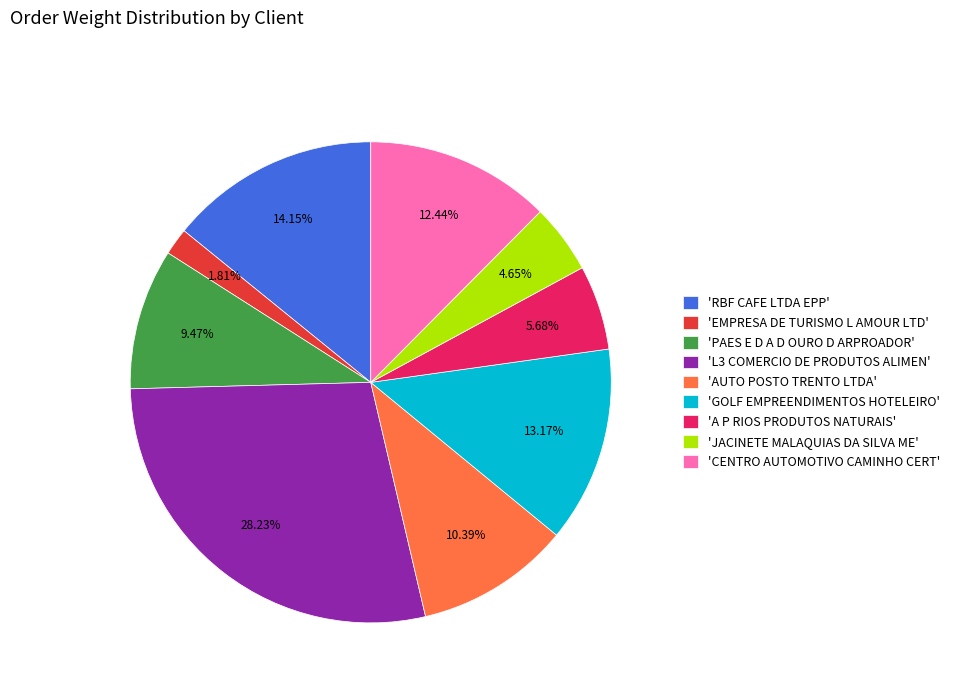

Which has a higher value, 'EMPRESA DE TURISMO L AMOUR LTD' or 'PAES E D A D OURO D ARPROADOR'?

'PAES E D A D OURO D ARPROADOR'